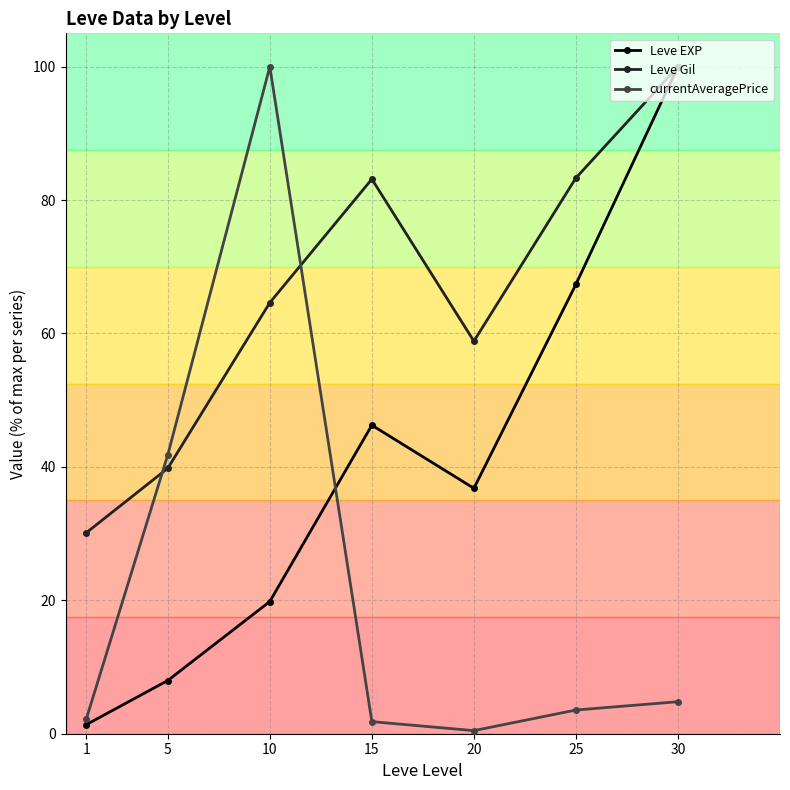

At which label is currentAveragePrice closest to 50?

5